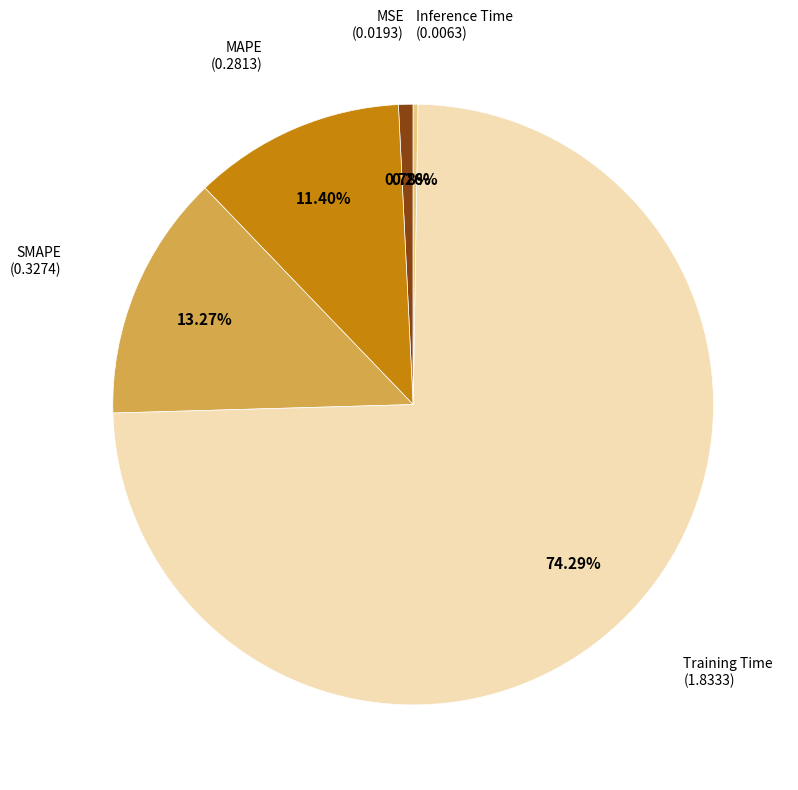

To the nearest percent, what is the average slice percentage?

20%